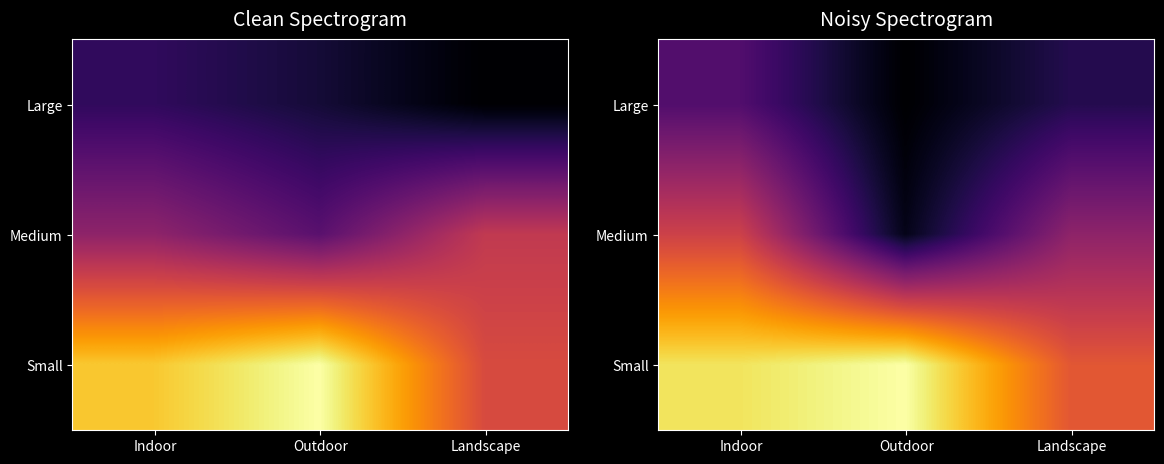

What is the minimum value shown in the chart?

2002.8